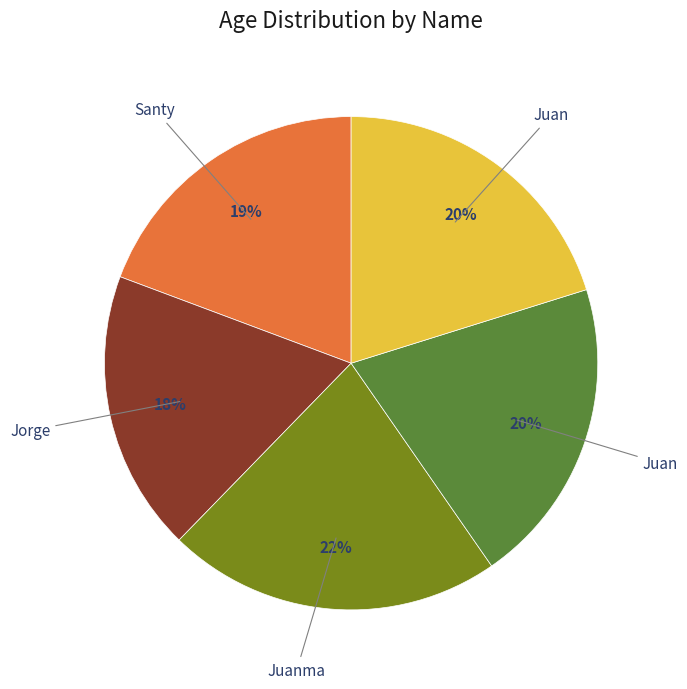

Is there a majority slice in this chart?

No